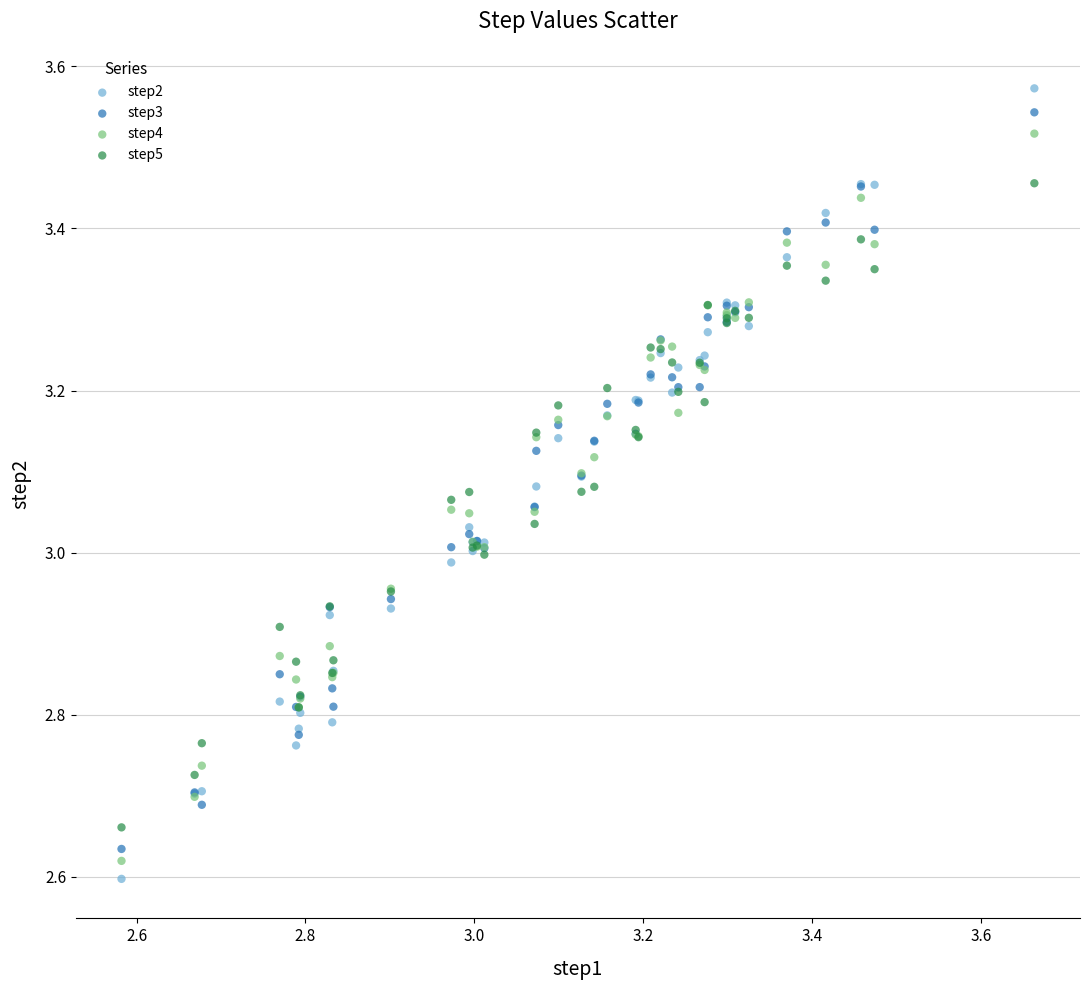

Which series has the widest spread of Y values?

step2